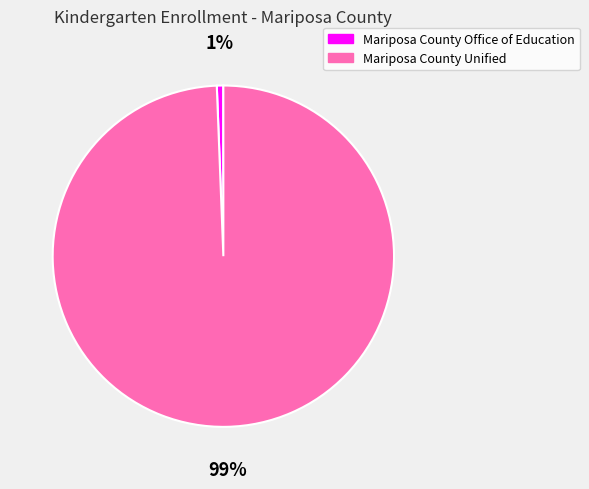

True or false: Mariposa County Unified accounts for 85% of the total.

False